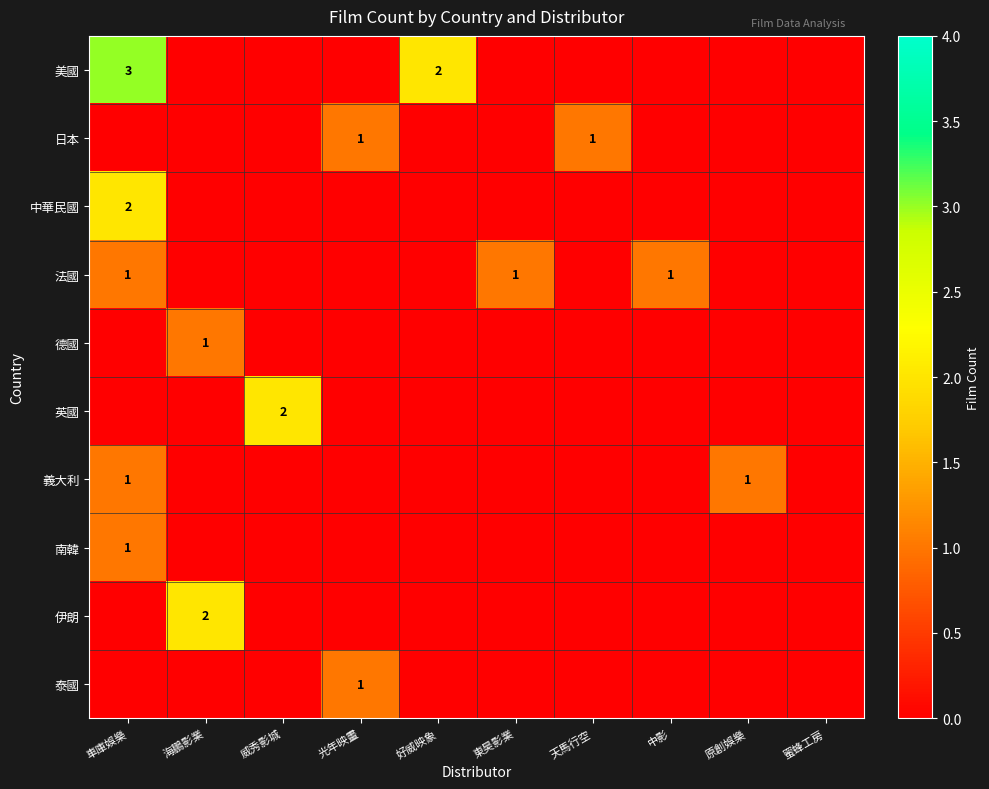

True or false: 中華民國 has a value of 4 at 車庫娛樂.

False